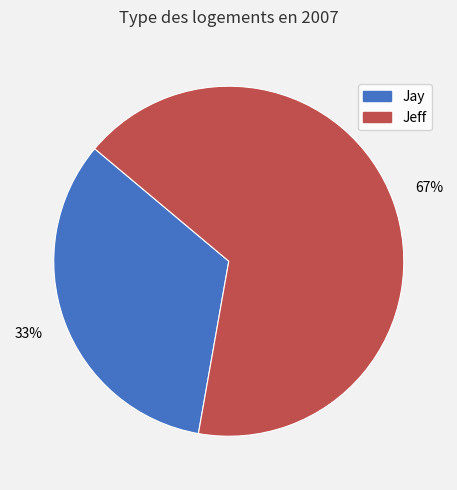

Does Jeff account for over 50% of the chart?

Yes